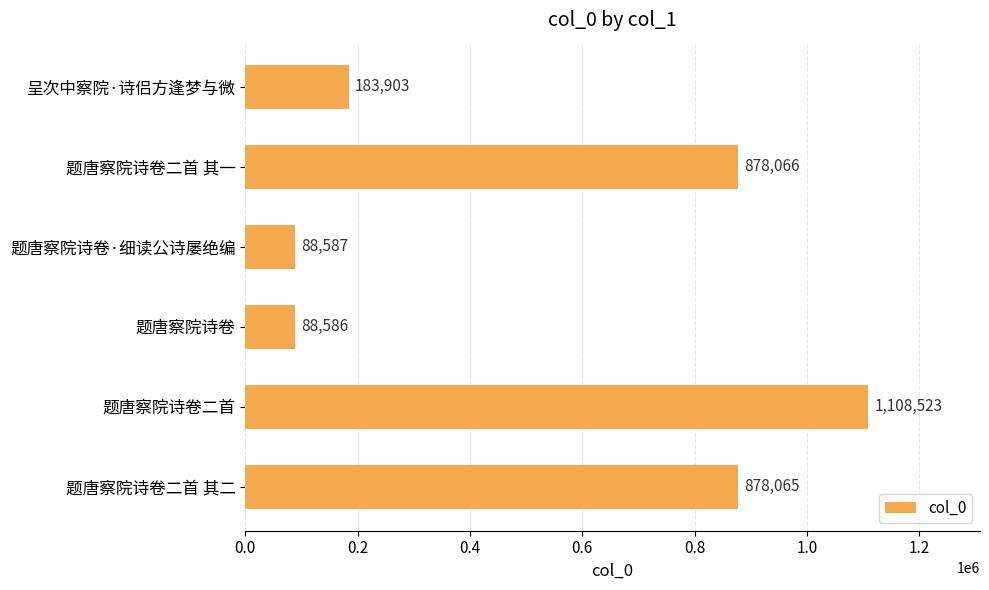

Where is the data nearest to the value 598554?

题唐察院诗卷二首 其二